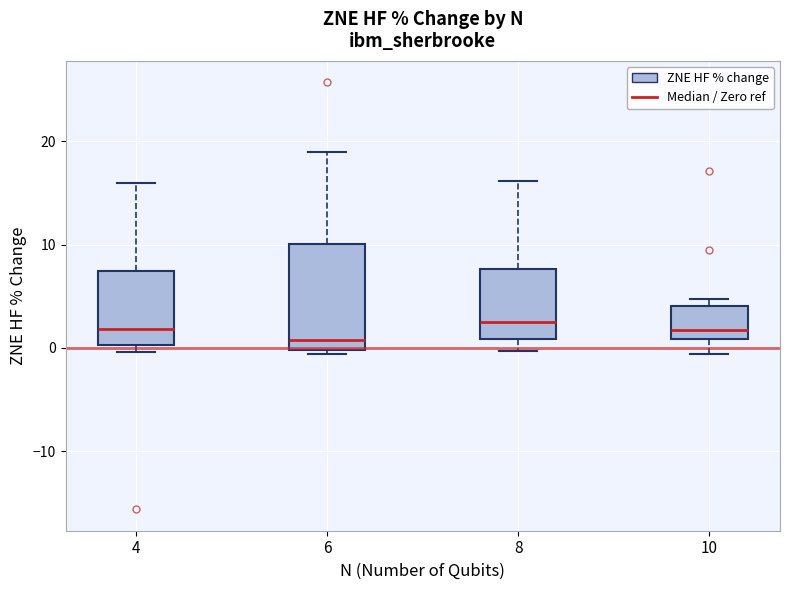

Reading left to right, read every box against the y-axis: the position of its median line, the range the box covers, and the ends of its whiskers. The values are not printed on the chart, so give them approximately, as read against the axis.

4: median 2, box 0 to 7, whiskers 0 (just below the box's lower edge) to 16
6: median 1, box 0 to 10, whiskers -1 to 19
8: median 3, box 1 to 8, whiskers 0 to 16
10: median 2, box 1 to 4, whiskers -1 to 5